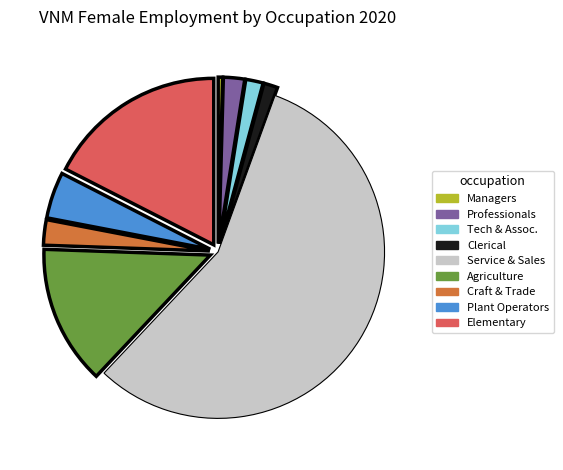

Does any single category account for the majority?

Yes